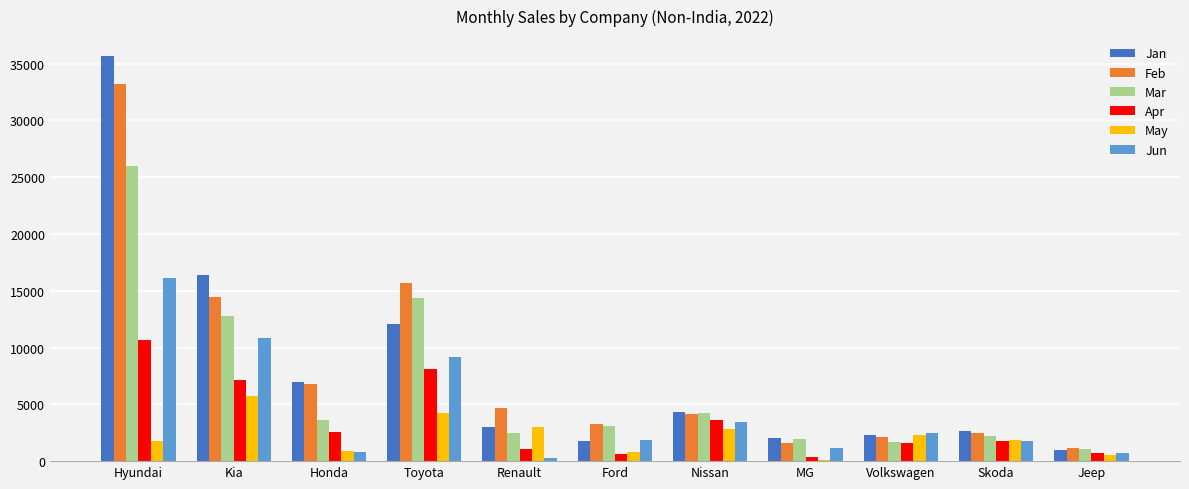

How many data points in Mar are above 3130?

6